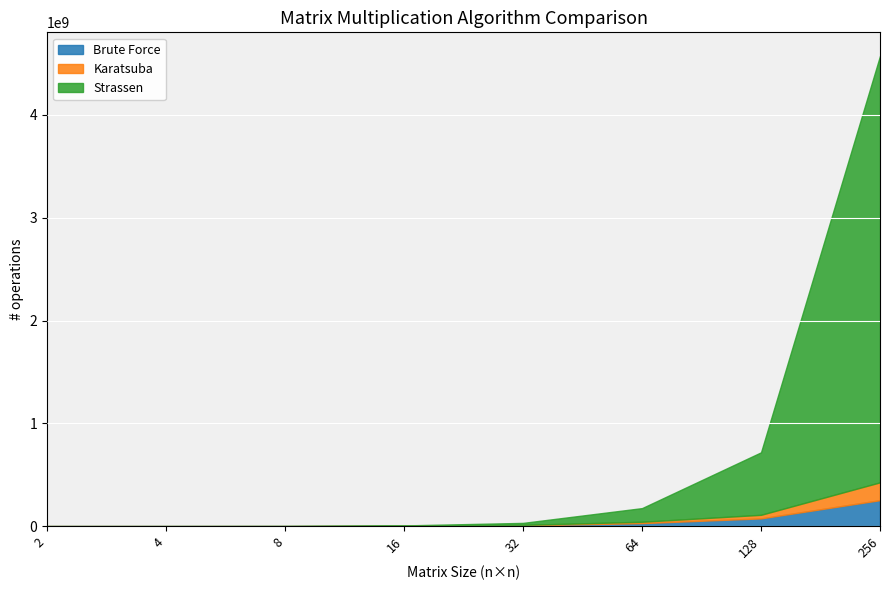

What is the average value of the Karatsuba series?

28464555